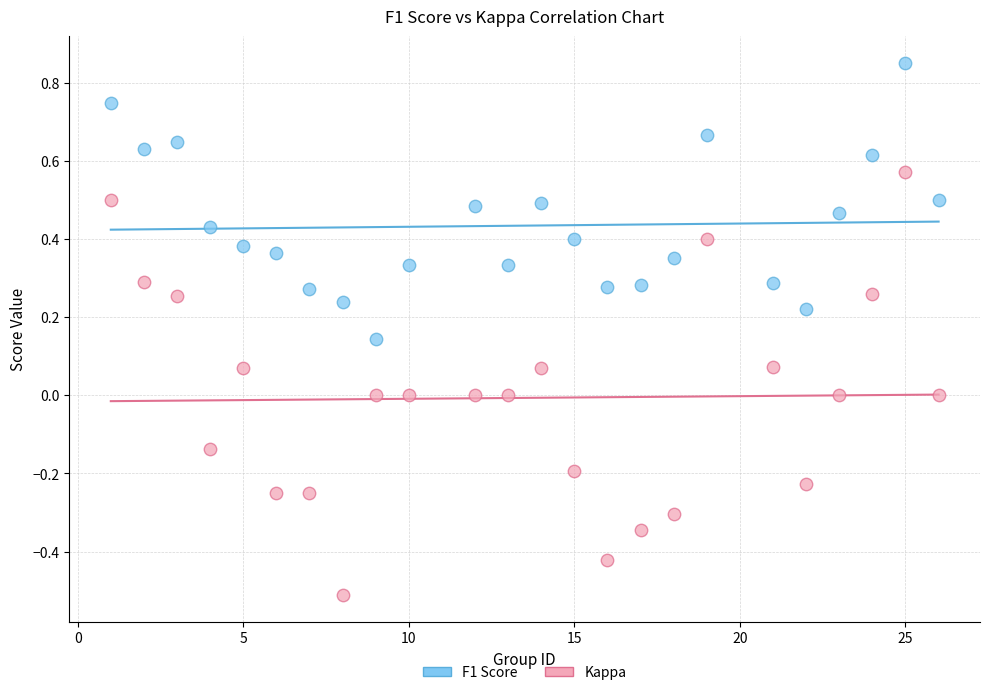

Which series has the widest spread of Y values?

Kappa